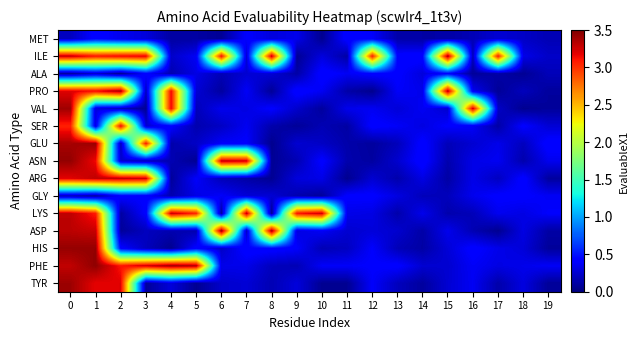

Reading right to left, extract all data points from this chart.

MET: 19=0.2	18=0.2	17=0.3	16=0.2	15=0.1	14=0.1	13=0.1	12=0.4	11=0.4	10=0.1	9=0.3	8=0.3	7=0.4	6=0.1	5=0.1	4=0.1	3=0.3	2=0.3	1=0.4	0=0.2
ILE: 19=0.2	18=0.3	17=3.1	16=0.2	15=3.4	14=0.4	13=0.4	12=3.1	11=0.1	10=0.3	9=0.1	8=3.3	7=0.3	6=3.1	5=0.4	4=0.2	3=3.2	2=3.2	1=3.1	0=3.3
ALA: 19=0.2	18=0.1	17=0.1	16=0.1	15=0.4	14=0.3	13=0.4	12=0.4	11=0.4	10=0.4	9=0.1	8=0.3	7=0.3	6=0.2	5=0.3	4=0.2	3=0.4	2=0.1	1=0.2	0=0.1
PRO: 19=0.1	18=0.2	17=0.1	16=0.4	15=3.3	14=0.3	13=0.4	12=0.1	11=0.1	10=0.4	9=0.4	8=0.1	7=0.4	6=0.1	5=0.3	4=3.2	3=0.2	2=3.4	1=3.2	0=3.2
VAL: 19=0.1	18=0.1	17=0.2	16=3.3	15=0.2	14=0.4	13=0.3	12=0.4	11=0.3	10=0.1	9=0.2	8=0.4	7=0.3	6=0.3	5=0.2	4=3.2	3=0.1	2=0.2	1=0.3	0=3.4
SER: 19=0.3	18=0.4	17=0.1	16=0.4	15=0.4	14=0.3	13=0.4	12=0.4	11=0.1	10=0.2	9=0.1	8=0.1	7=0.4	6=0.2	5=0.1	4=0.4	3=0.3	2=3.2	1=0.3	0=3.1
GLU: 19=0.4	18=0.2	17=0.3	16=0.3	15=0.2	14=0.4	13=0.2	12=0.1	11=0.1	10=0.2	9=0.3	8=0.1	7=0.4	6=0.4	5=0.2	4=0.1	3=3.1	2=0.2	1=3.4	0=3.4
ASN: 19=0.3	18=0.1	17=0.4	16=0.3	15=0.1	14=0.4	13=0.2	12=0.1	11=0.1	10=0.4	9=0.2	8=0.1	7=3.3	6=3.3	5=0.1	4=0.2	3=0.2	2=0.2	1=3.2	0=3.4
ARG: 19=0.1	18=0.4	17=0.2	16=0.3	15=0.1	14=0.3	13=0.1	12=0.3	11=0.1	10=0.3	9=0.3	8=0.1	7=0.1	6=0.2	5=0.4	4=0.1	3=3.3	2=3.3	1=3.3	0=3.2
GLY: 19=0.4	18=0.4	17=0.4	16=0.3	15=0.2	14=0.2	13=0.3	12=0.4	11=0.4	10=0.1	9=0.1	8=0.3	7=0.3	6=0.4	5=0.3	4=0.2	3=0.4	2=0.4	1=0.1	0=0.2
LYS: 19=0.4	18=0.3	17=0.3	16=0.2	15=0.1	14=0.3	13=0.1	12=0.3	11=0.3	10=3.3	9=3.1	8=0.1	7=3.3	6=0.1	5=3.1	4=3.3	3=0.4	2=0.1	1=3.1	0=3.3
ASP: 19=0.1	18=0.3	17=0.1	16=0.2	15=0.3	14=0.1	13=0.2	12=0.3	11=0.3	10=0.4	9=0.3	8=3.4	7=0.2	6=3.4	5=0.1	4=0.2	3=0.2	2=0.1	1=3.3	0=3.3
HIS: 19=0.1	18=0.3	17=0.3	16=0.4	15=0.3	14=0.1	13=0.2	12=0.4	11=0.2	10=0.2	9=0.4	8=0.4	7=0.4	6=0.2	5=0.4	4=0.1	3=0.2	2=0.4	1=3.4	0=3.4
PHE: 19=0.4	18=0.3	17=0.3	16=0.4	15=0.3	14=0.3	13=0.4	12=0.4	11=0.4	10=0.4	9=0.2	8=0.2	7=0.3	6=0.3	5=3.3	4=3.4	3=3.3	2=3.1	1=3.4	0=3.3
TYR: 19=0.1	18=0.3	17=0.1	16=0.4	15=0.3	14=0.1	13=0.2	12=0.4	11=0.1	10=0.1	9=0.3	8=0.2	7=0.3	6=0.2	5=0.1	4=0.3	3=0.1	2=3.2	1=3.2	0=3.4